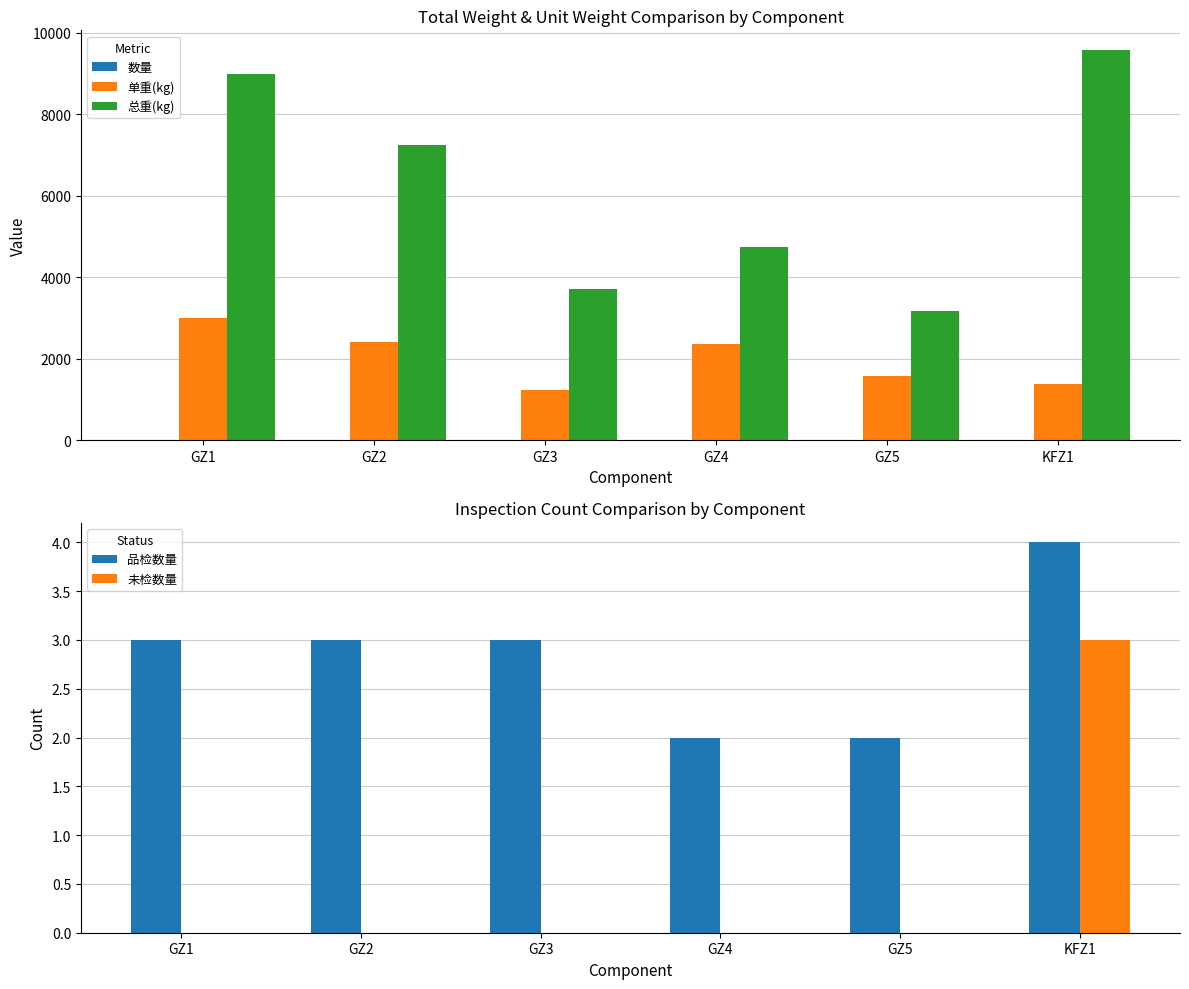

At GZ1, list the series in order from smallest to largest.

未检数量, 数量, 品检数量, 单重(kg), 总重(kg)